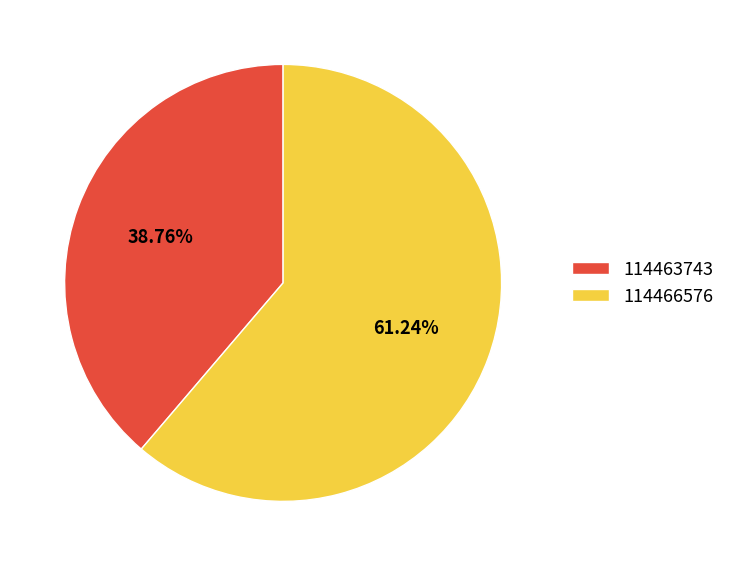

Is the sum of 114466576 and 114463743 greater than half?

Yes